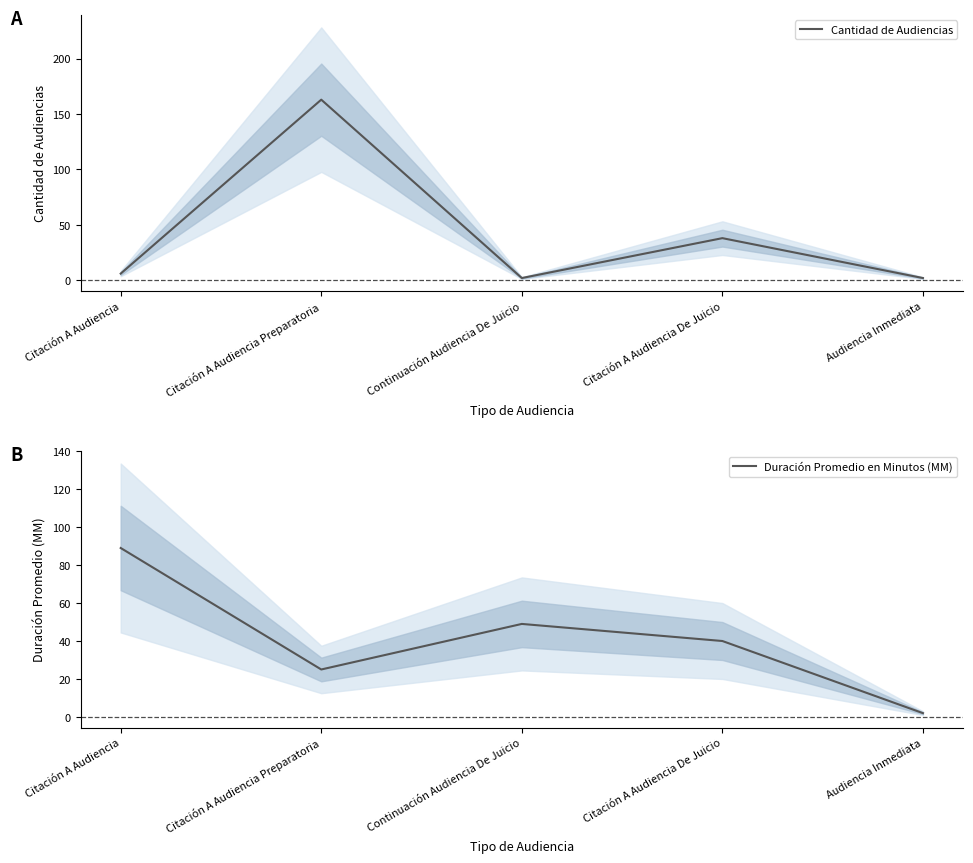

At which label does Cantidad de Audiencias first exceed 6?

Citación A Audiencia Preparatoria